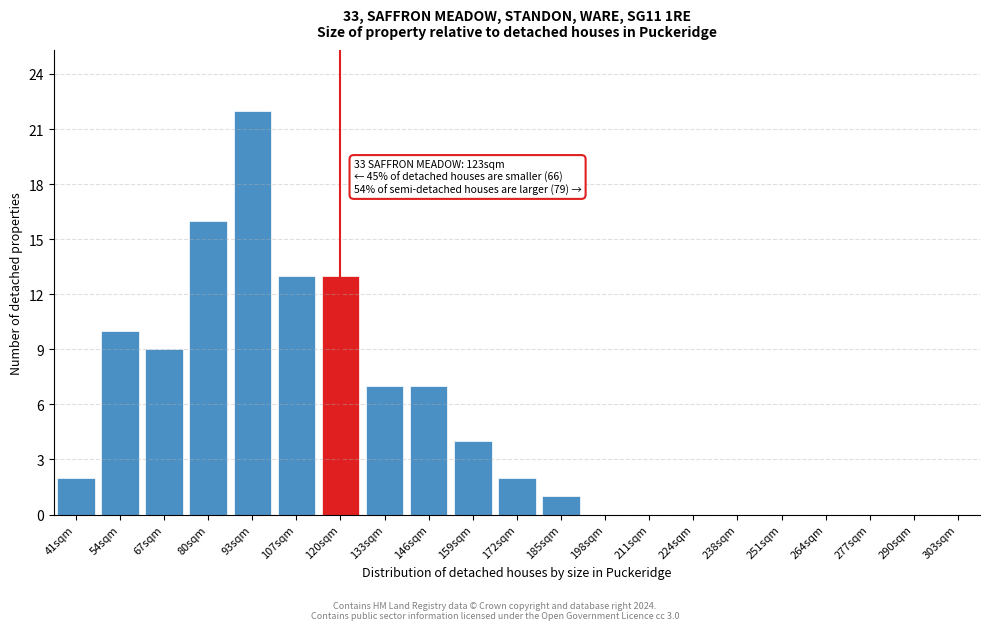

Reading left to right, extract all data points from this chart.

41sqm=2	54sqm=10	67sqm=9	80sqm=16	93sqm=22	107sqm=13	120sqm=13	133sqm=7	146sqm=7	159sqm=4	172sqm=2	185sqm=1	198sqm=0	211sqm=0	224sqm=0	238sqm=0	251sqm=0	264sqm=0	277sqm=0	290sqm=0	303sqm=0